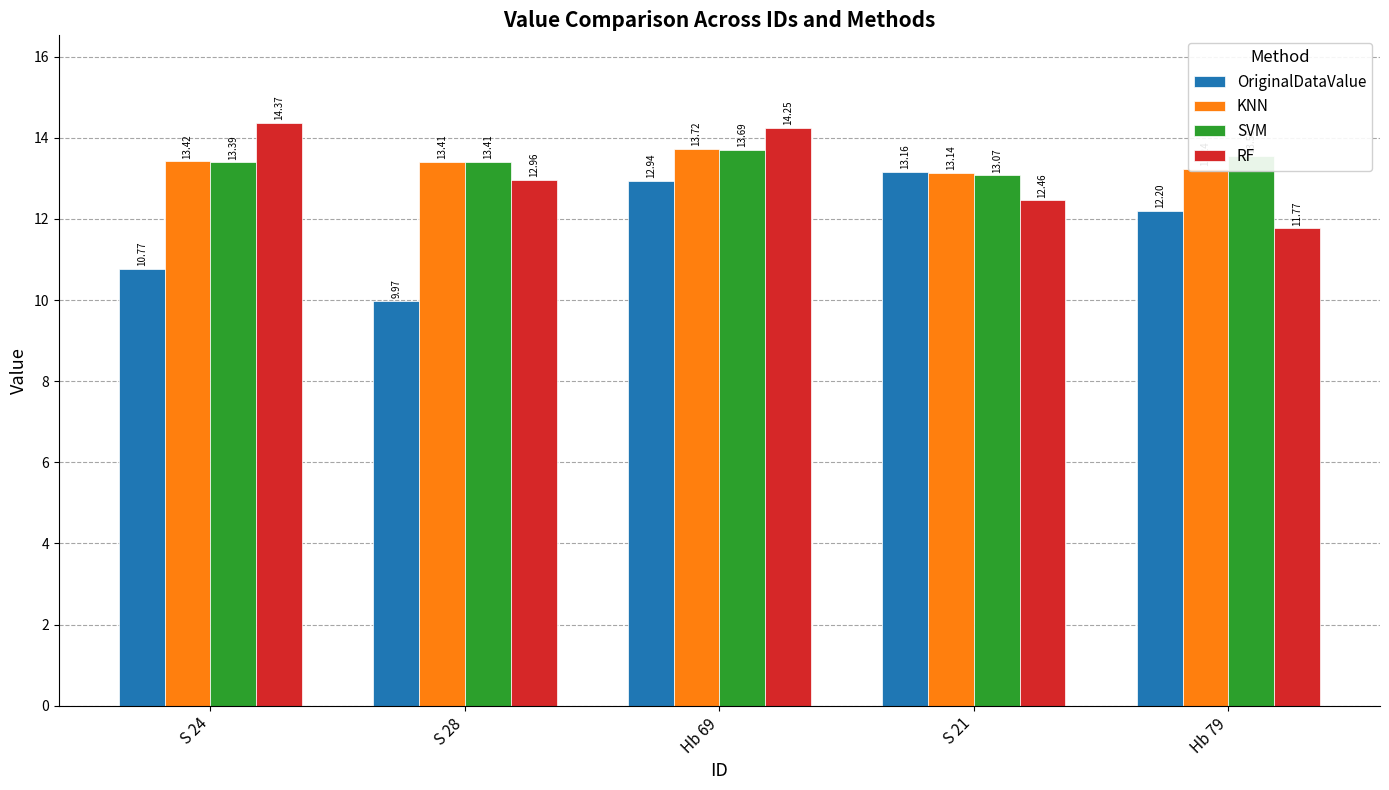

How many data points in RF are above 12?

4